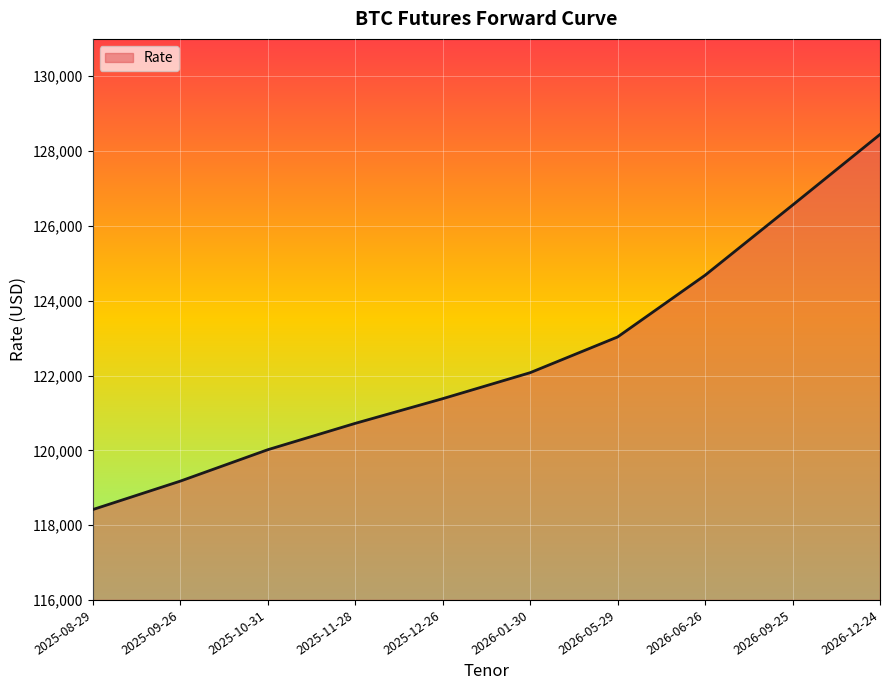

Reading right to left, what are all the values shown in this chart?

128445	126555	124680	123030	122075	121380	120720	120015	119175	118415